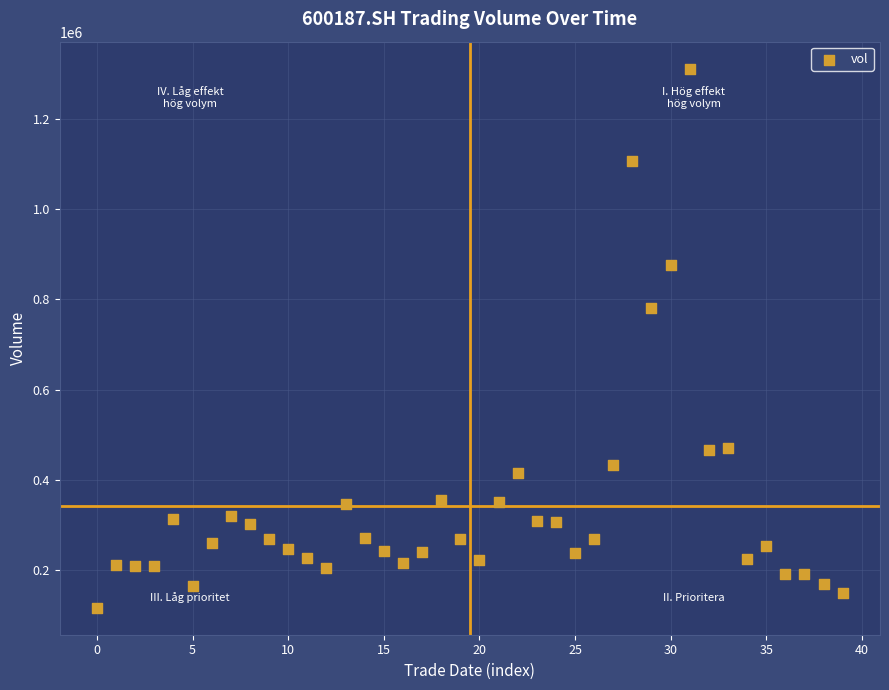

What is the range of Y values (max minus min)?

1194014.2